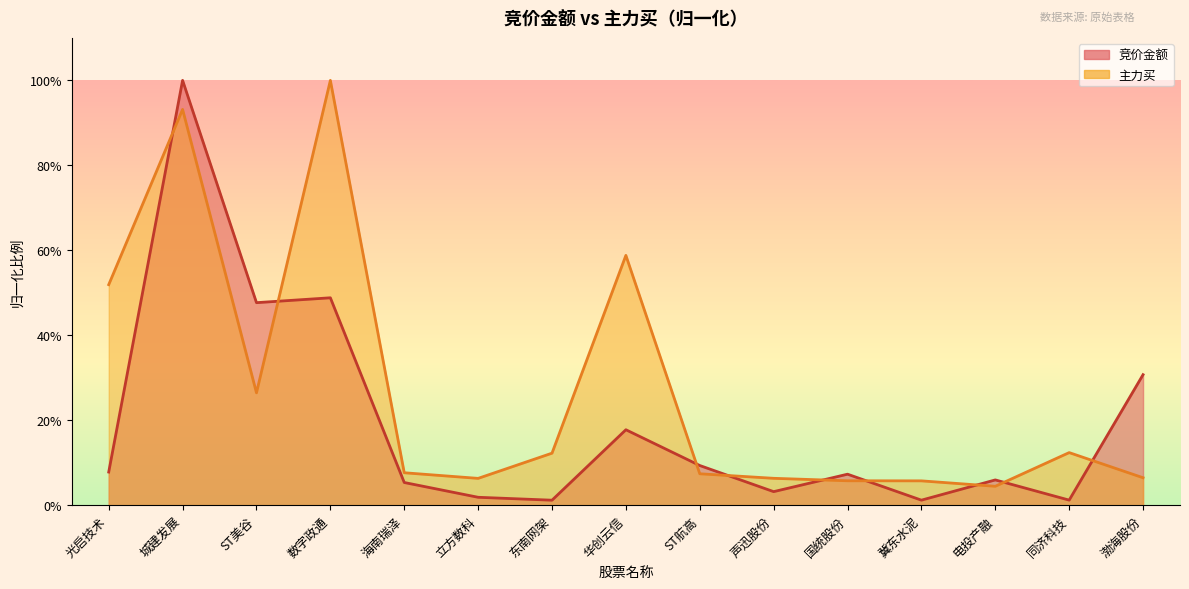

Reading right to left, transcribe all the data shown in this chart.

竞价金额: 渤海股份=0.3	同济科技=0.0	电投产融=0.1	冀东水泥=0.0	国统股份=0.1	声迅股份=0.0	ST航高=0.1	华创云信=0.2	东南网架=0.0	立方数科=0.0	海南瑞泽=0.1	数字政通=0.5	ST美谷=0.5	城建发展=1.0	光启技术=0.1
主力买: 渤海股份=0.1	同济科技=0.1	电投产融=0.0	冀东水泥=0.1	国统股份=0.1	声迅股份=0.1	ST航高=0.1	华创云信=0.6	东南网架=0.1	立方数科=0.1	海南瑞泽=0.1	数字政通=1.0	ST美谷=0.3	城建发展=0.9	光启技术=0.5